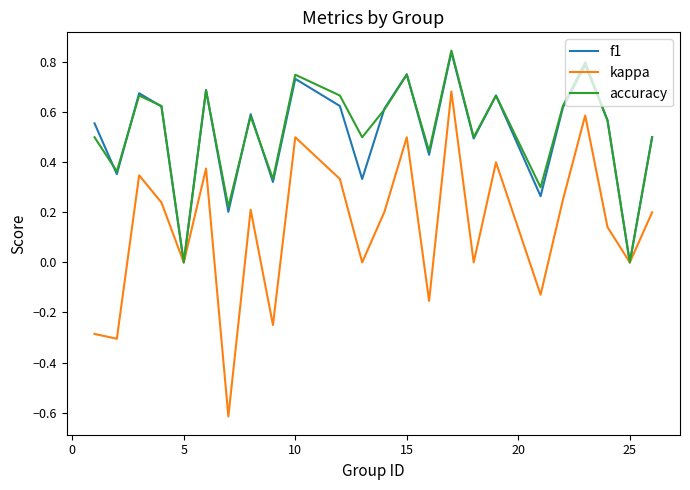

What is the minimum value shown in the chart?

-0.6